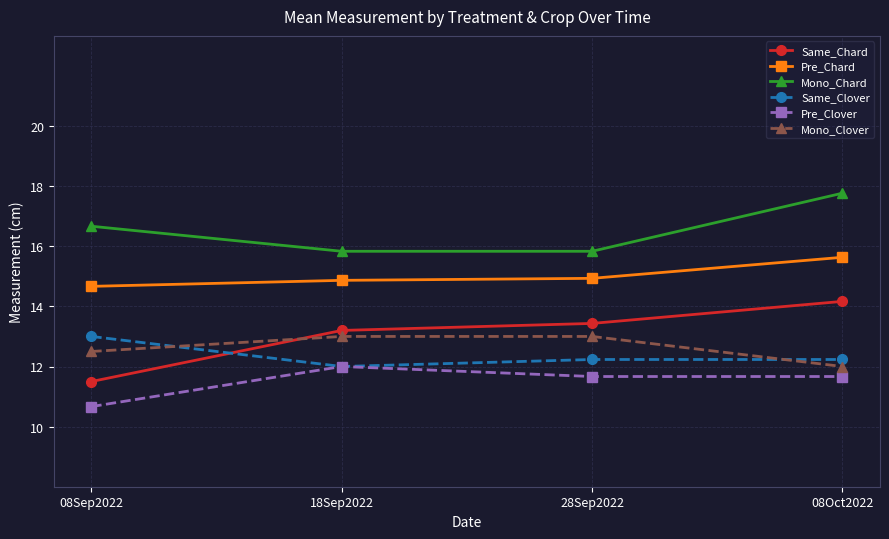

Does the chart display data point markers on the line(s)?

Yes